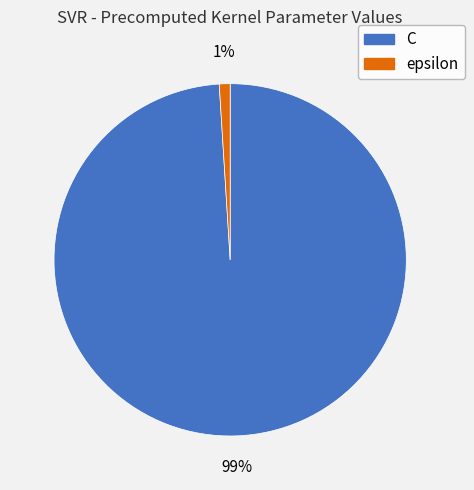

Count the number of slices in the pie.

2